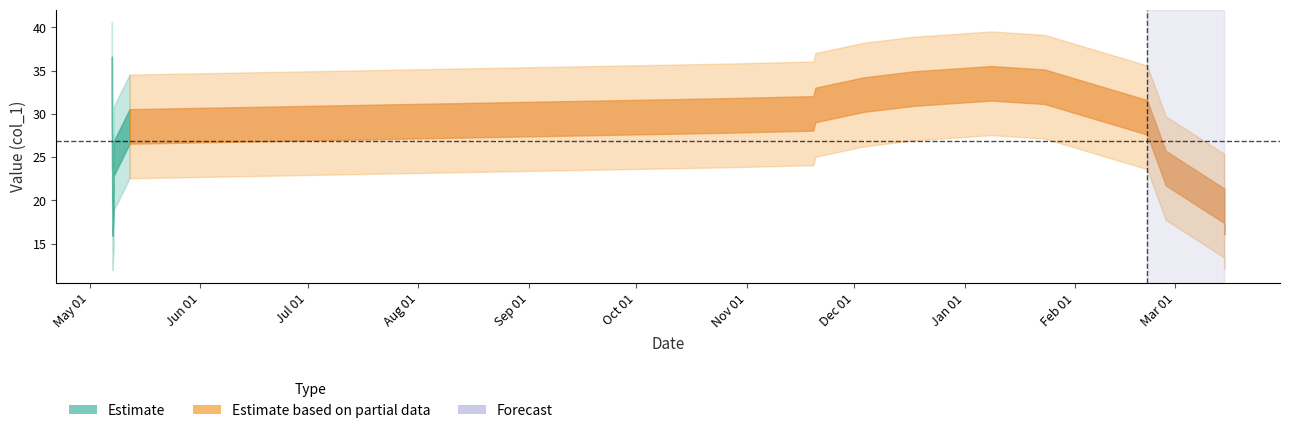

In Estimate based on partial data, how many points are higher than both neighbors (excluding endpoints)?

1